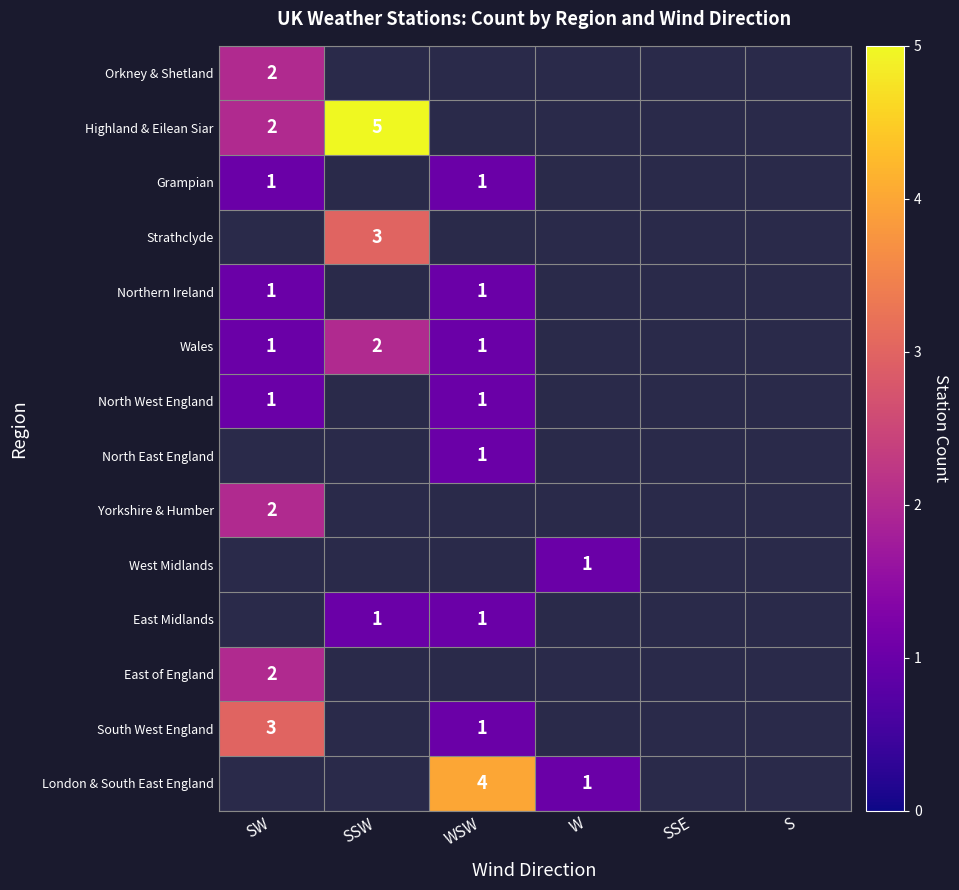

What is the difference between the maximum and minimum values in the Wales series?

1.0